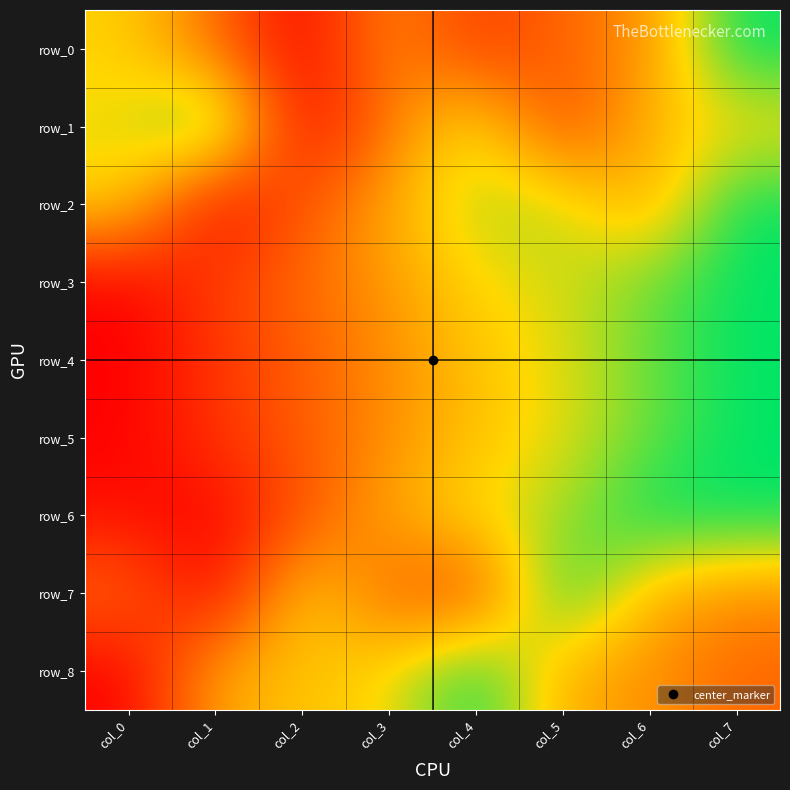

What is the difference between the row_8 values at col_0 and col_3?

0.7